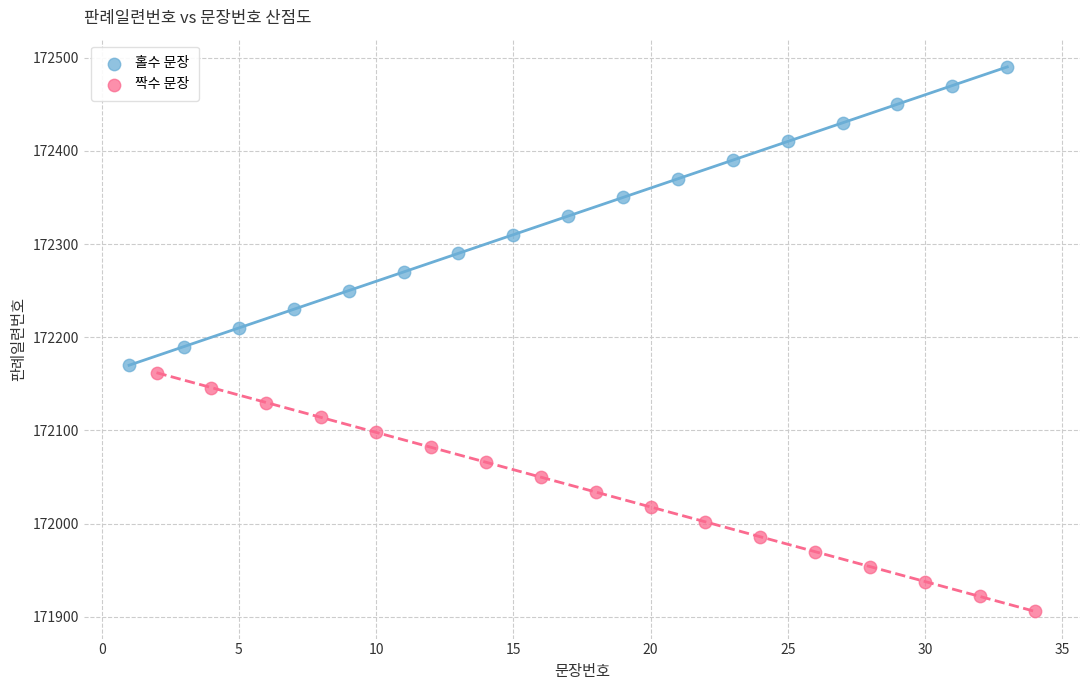

Which series has the widest spread of Y values?

홀수 문장